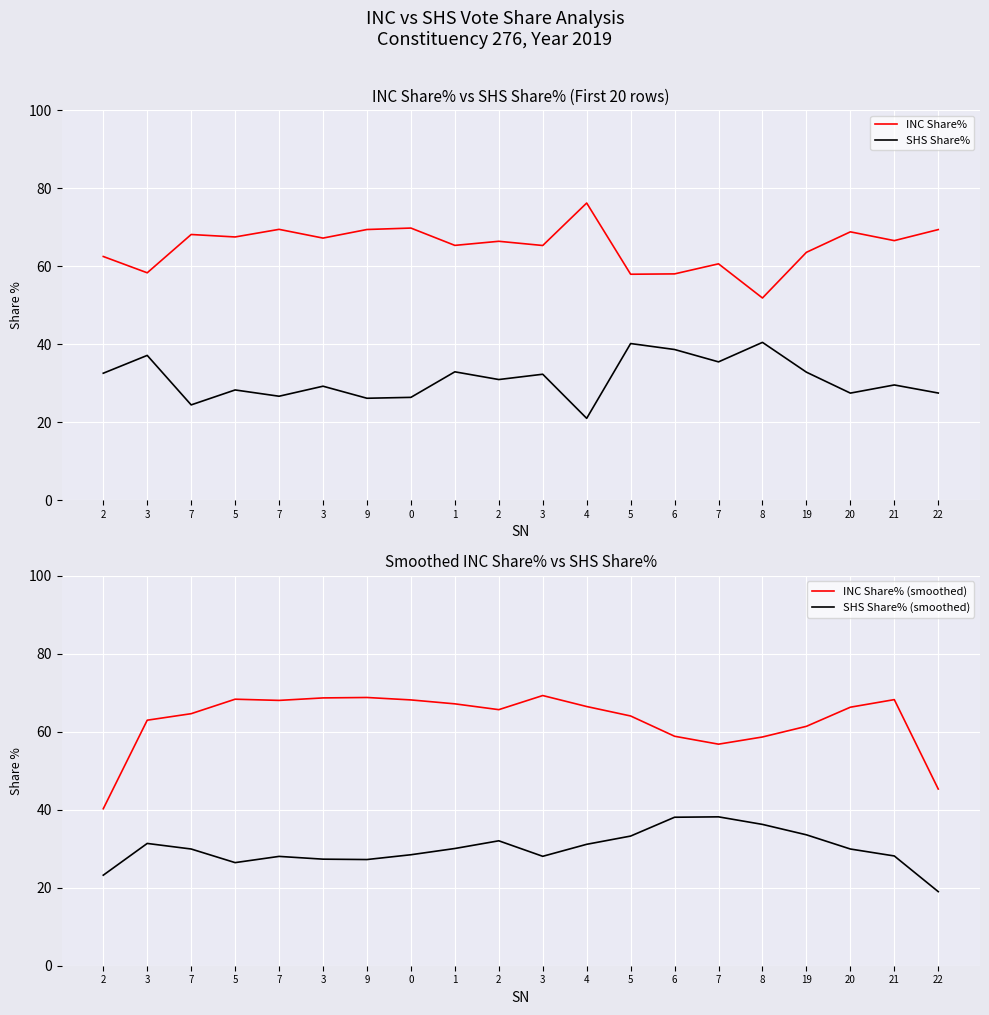

What is the label of the 16th point from the left?

8